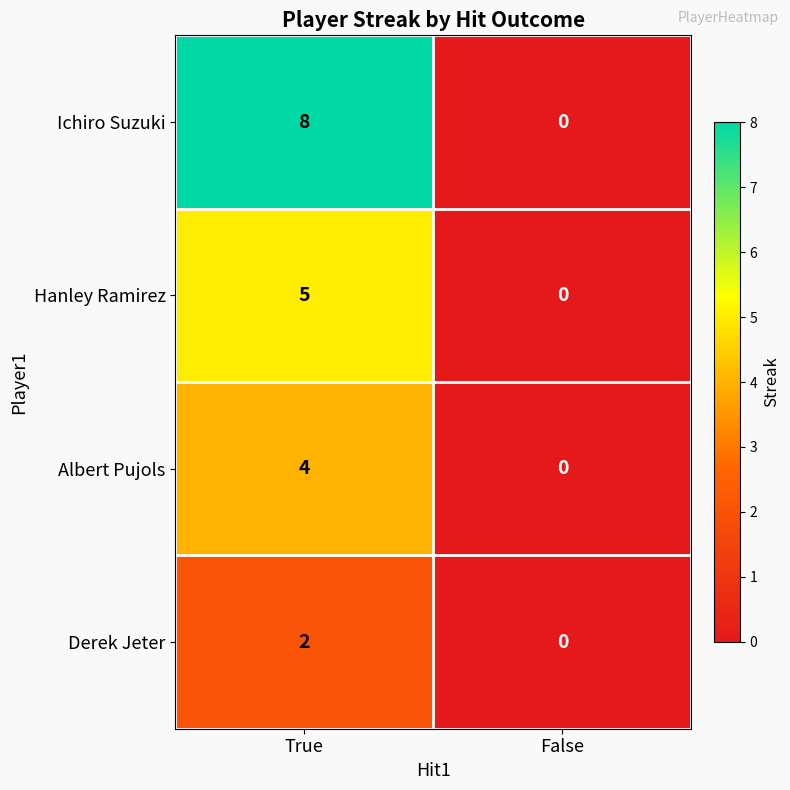

At how many categories does at least one series exceed 6?

1